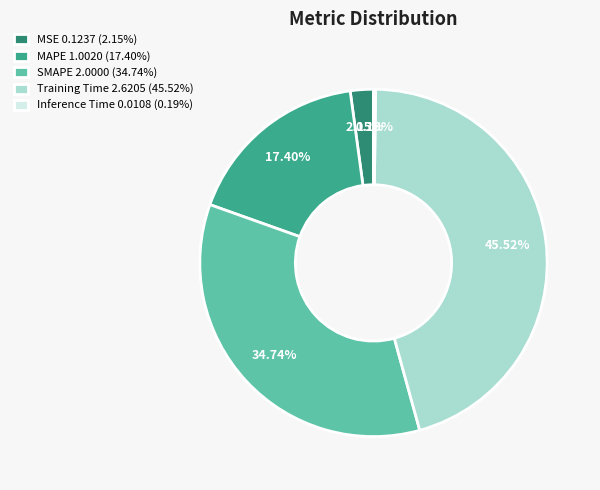

What percentage is the Training Time slice, to the nearest percent?

46%